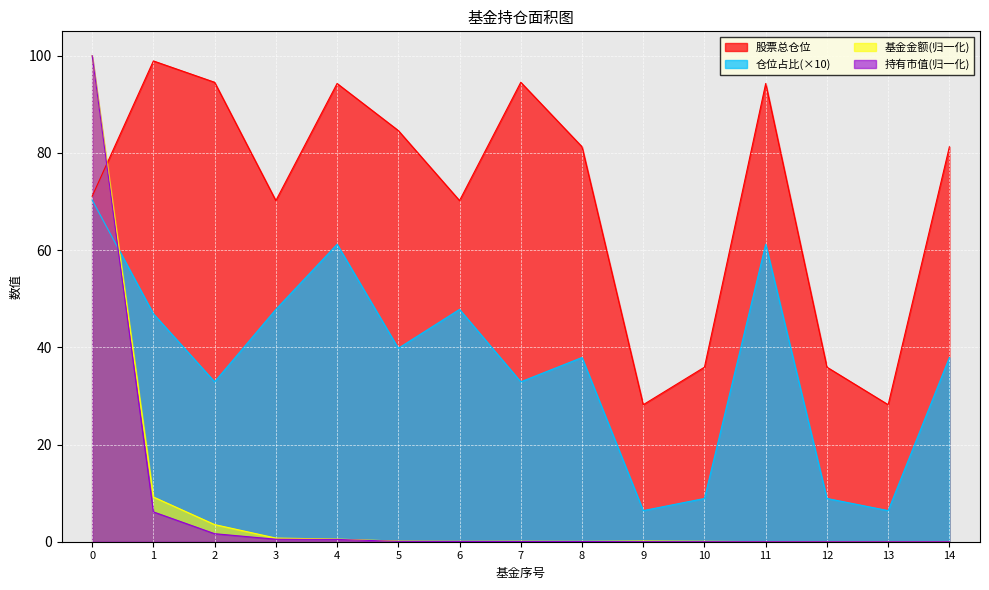

List the series in order of their peak value, highest first.

基金金额, 持有市值(亿元), 股票总仓位, 仓位占比